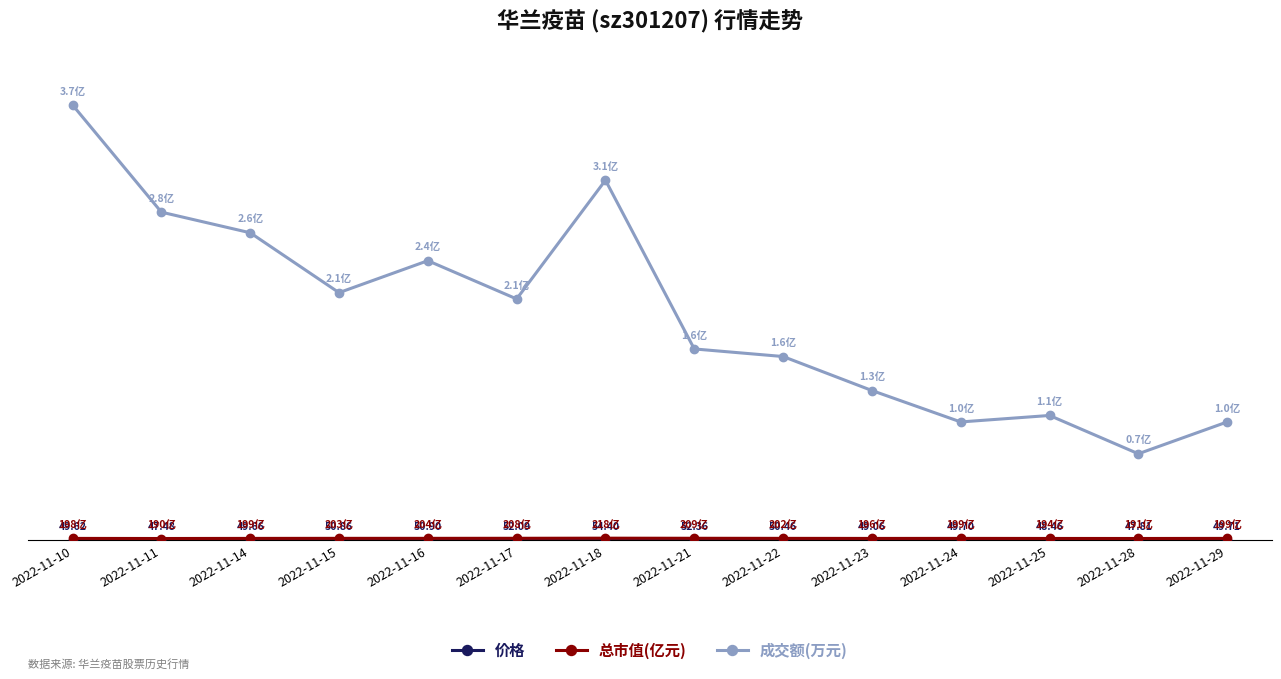

True or false: 总市值(亿元) and 成交额(万元) intersect in this chart.

False